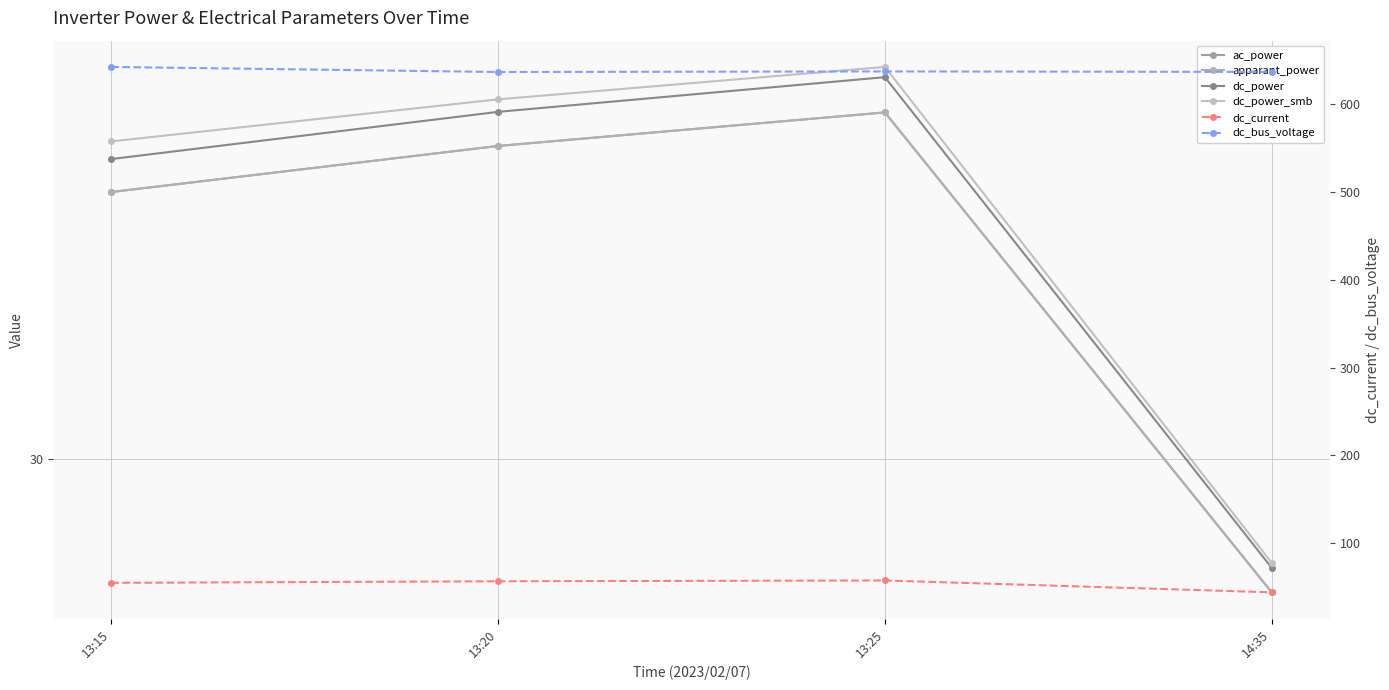

True or false: apparant_power and ac_power intersect in this chart.

False